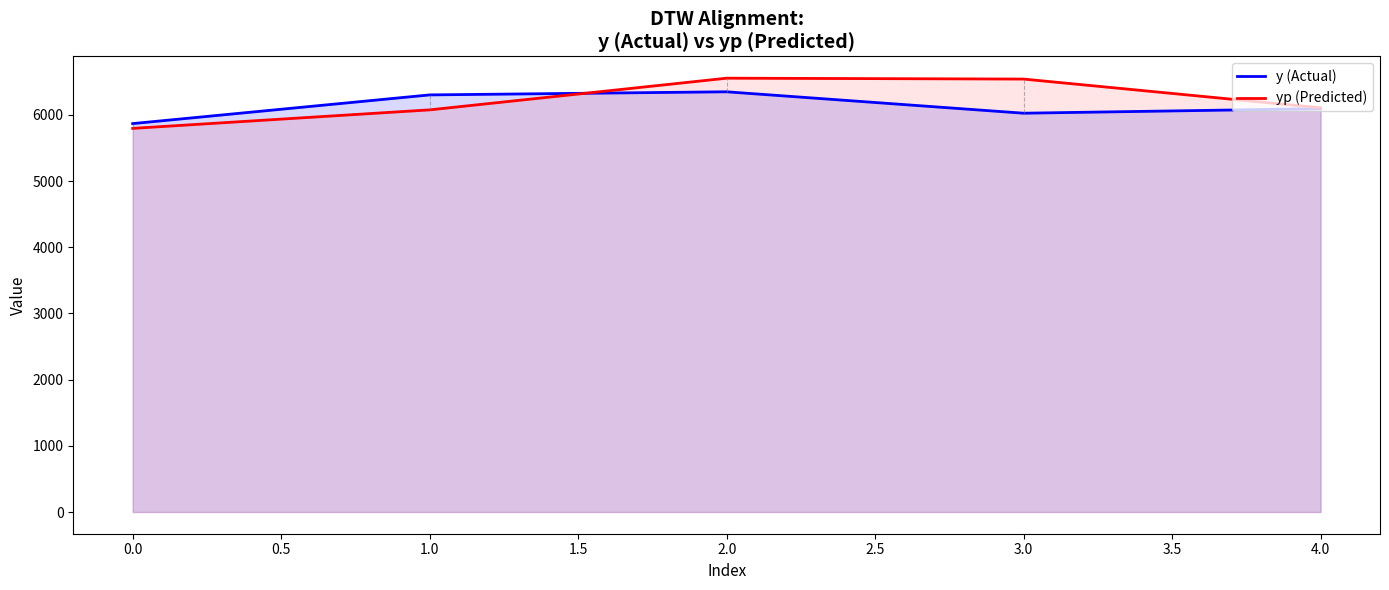

Reading right to left, what are all the values shown in this chart?

y (Actual): 6094.0	6025.0	6348.5	6301.5	5868.0
yp (Predicted): 6106.6	6540.8	6554.0	6075.5	5795.8